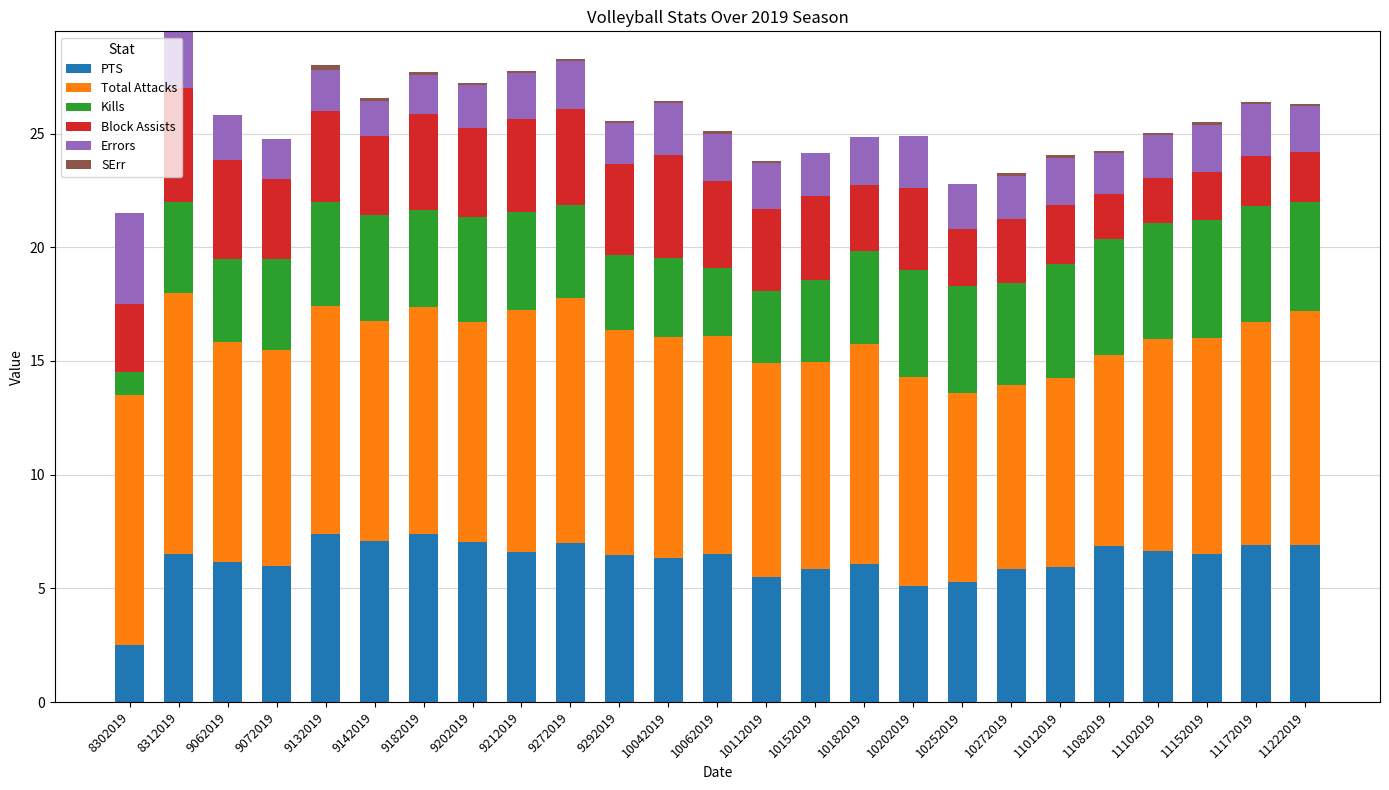

What is the sum of all PTS values?

156.4